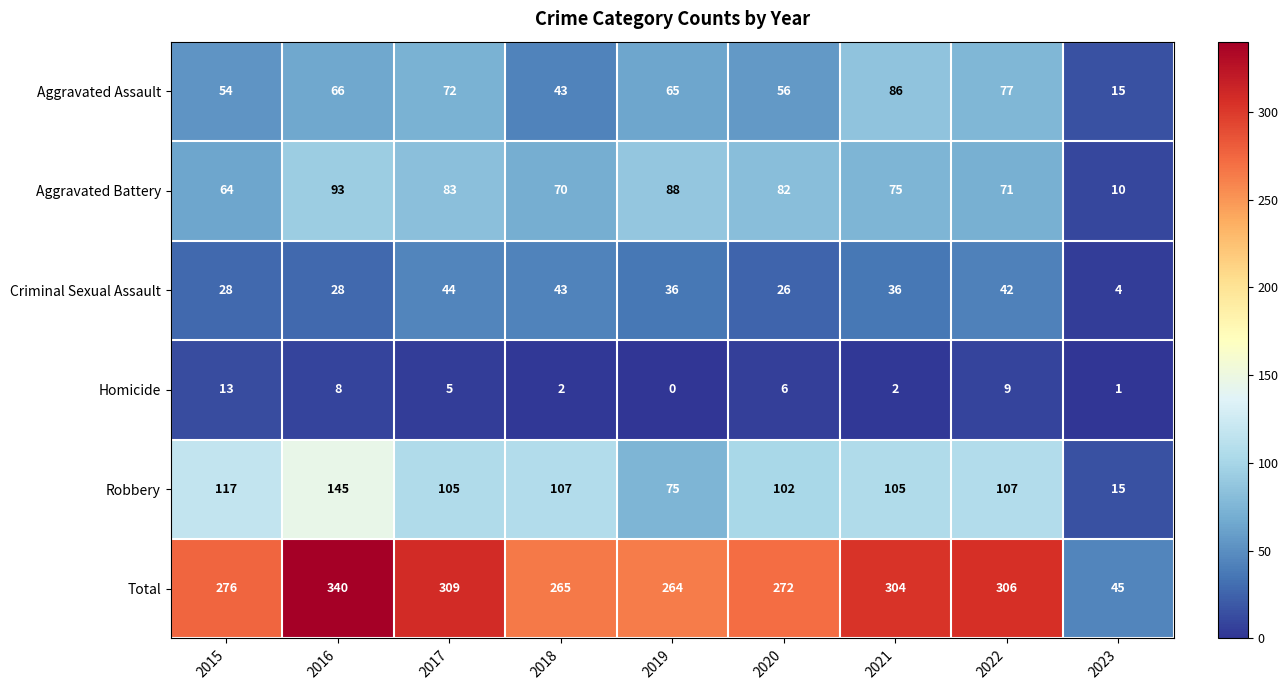

What is the total value across all series at 2015?

552